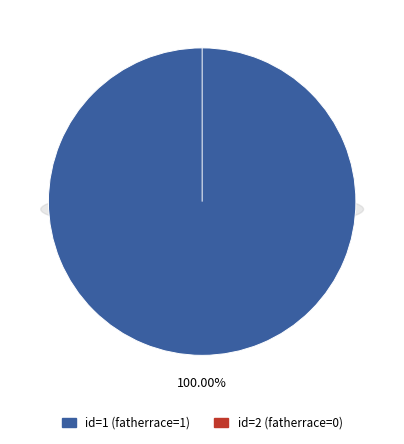

True or false: 1 accounts for 100% of the total.

True